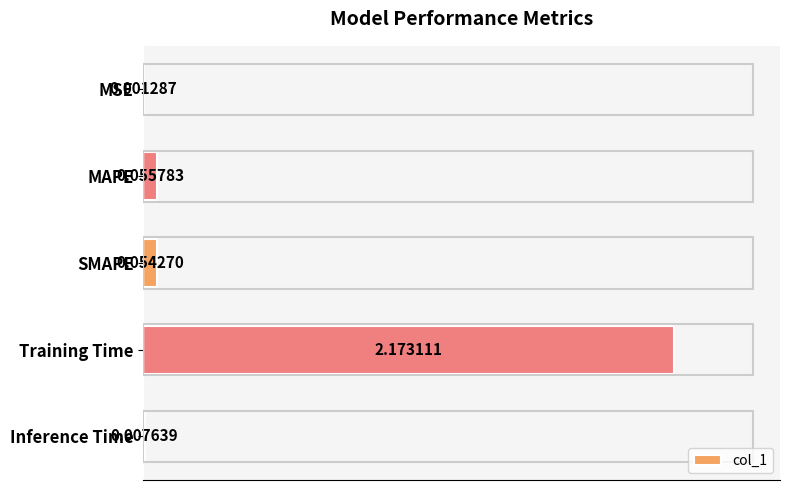

What is the sum of all values?

2.3